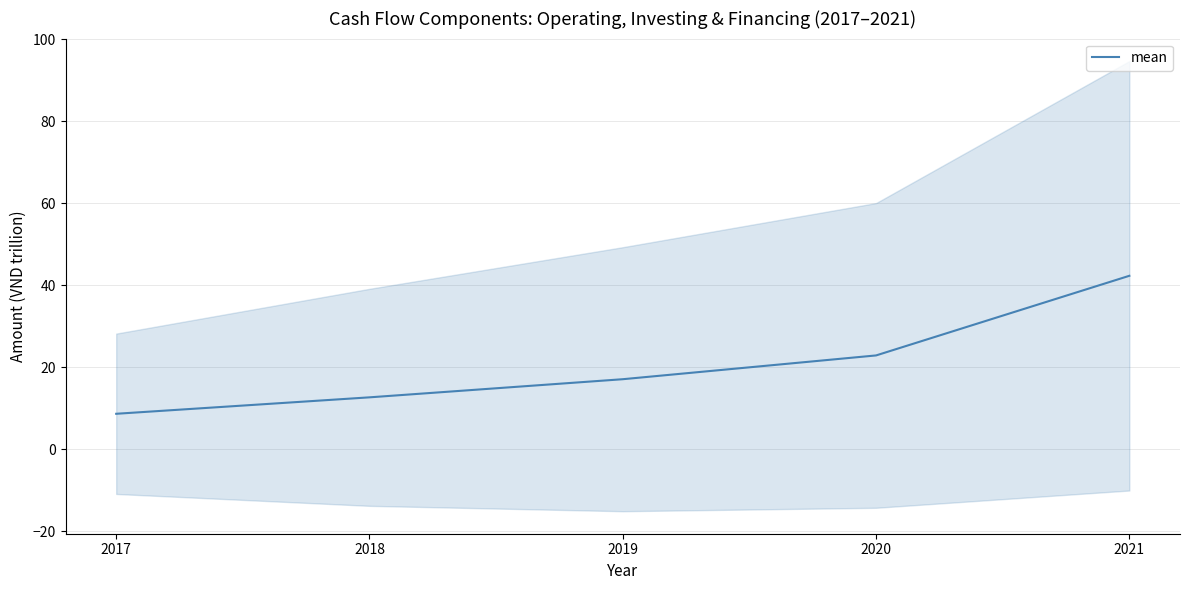

List the labels in order of value, smallest first.

2017, 2018, 2019, 2020, 2021